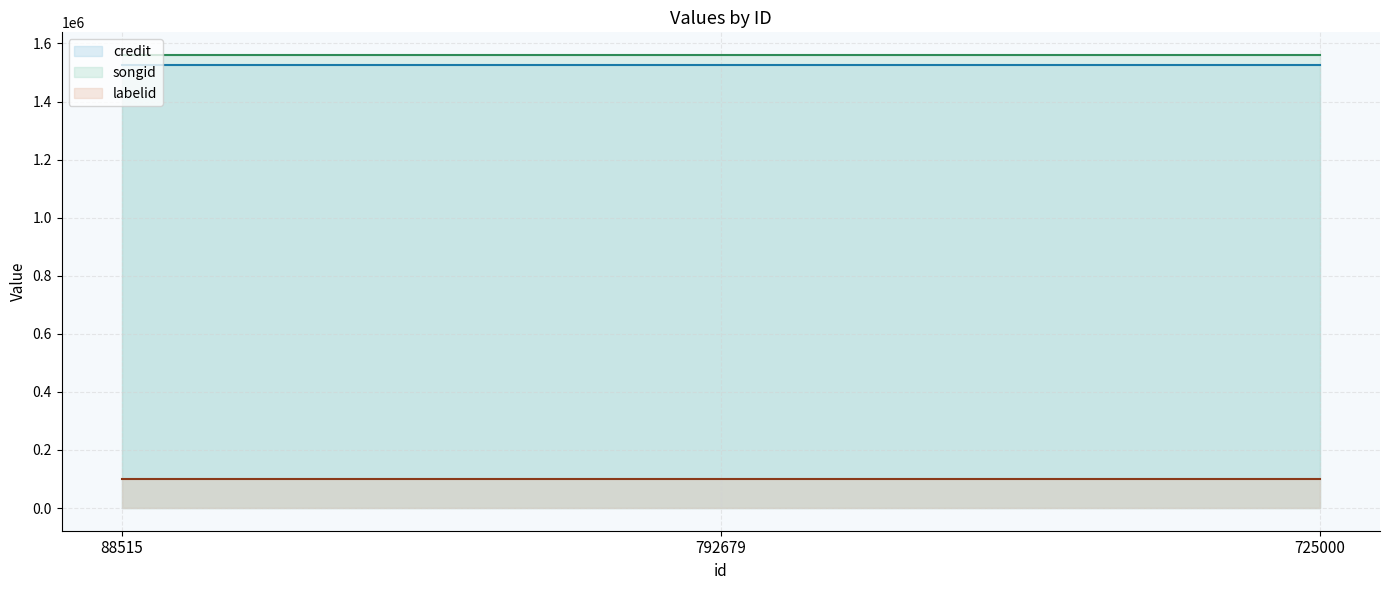

What position from the right is 725000?

1